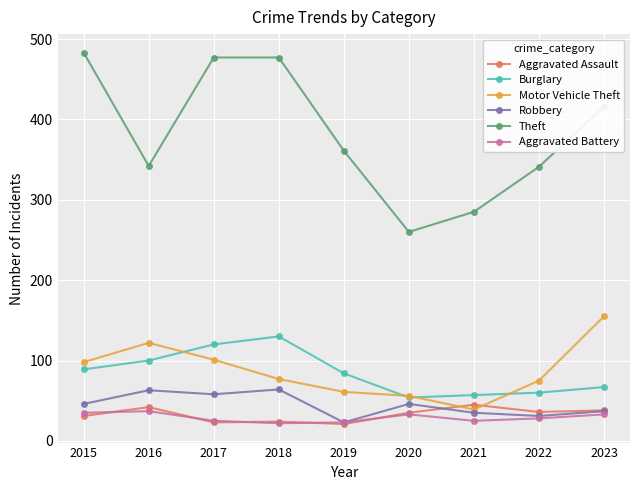

True or false: Theft and Robbery intersect in this chart.

False